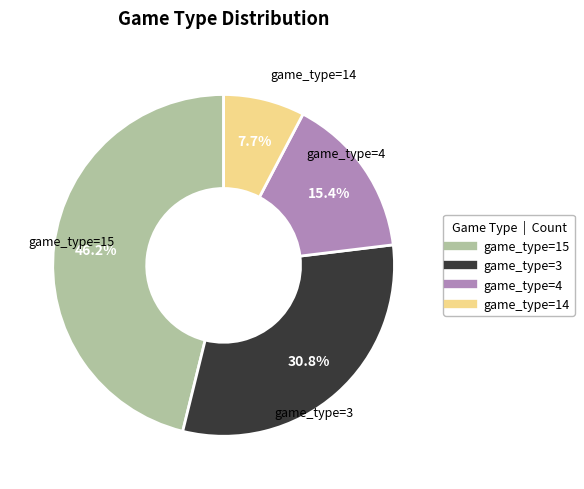

To the nearest percent, what is the difference between the largest and smallest slice percentages?

38%